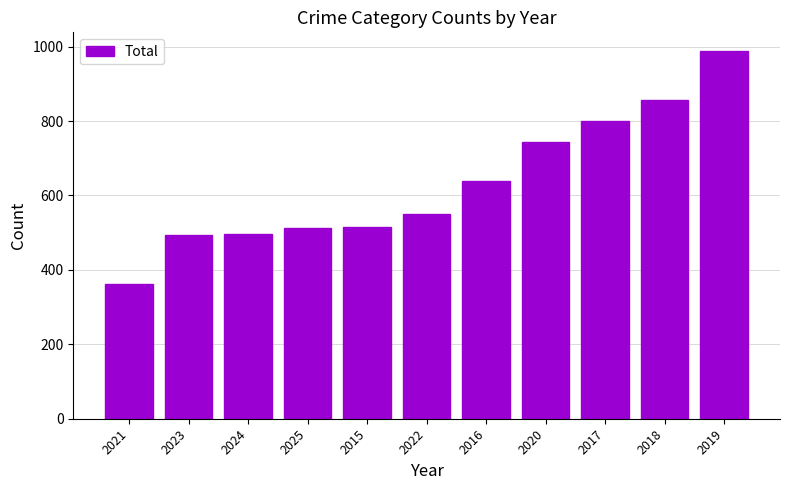

How many values are below 550?

5